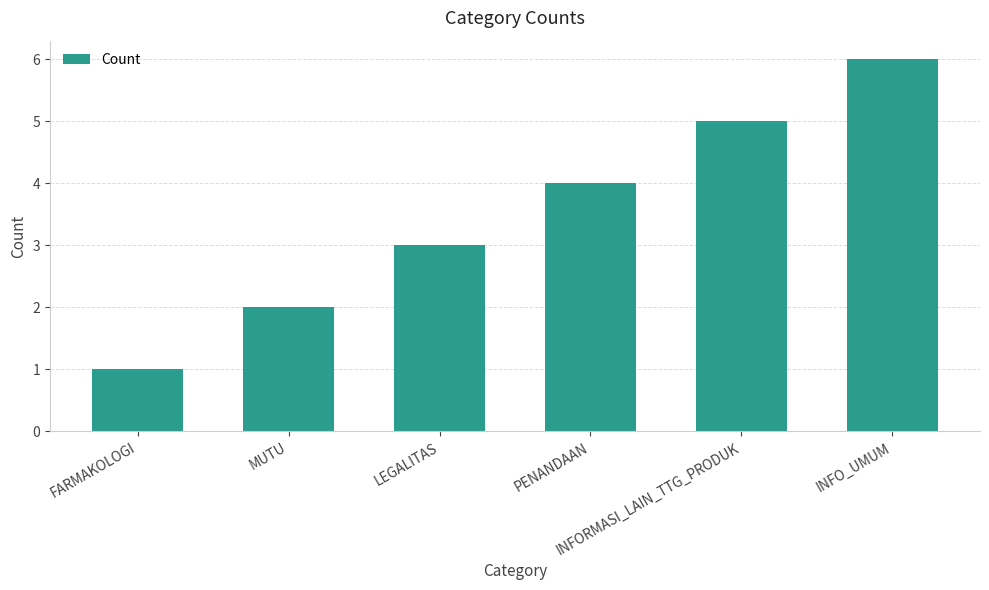

Is it true that the value at INFO_UMUM is 6?

True